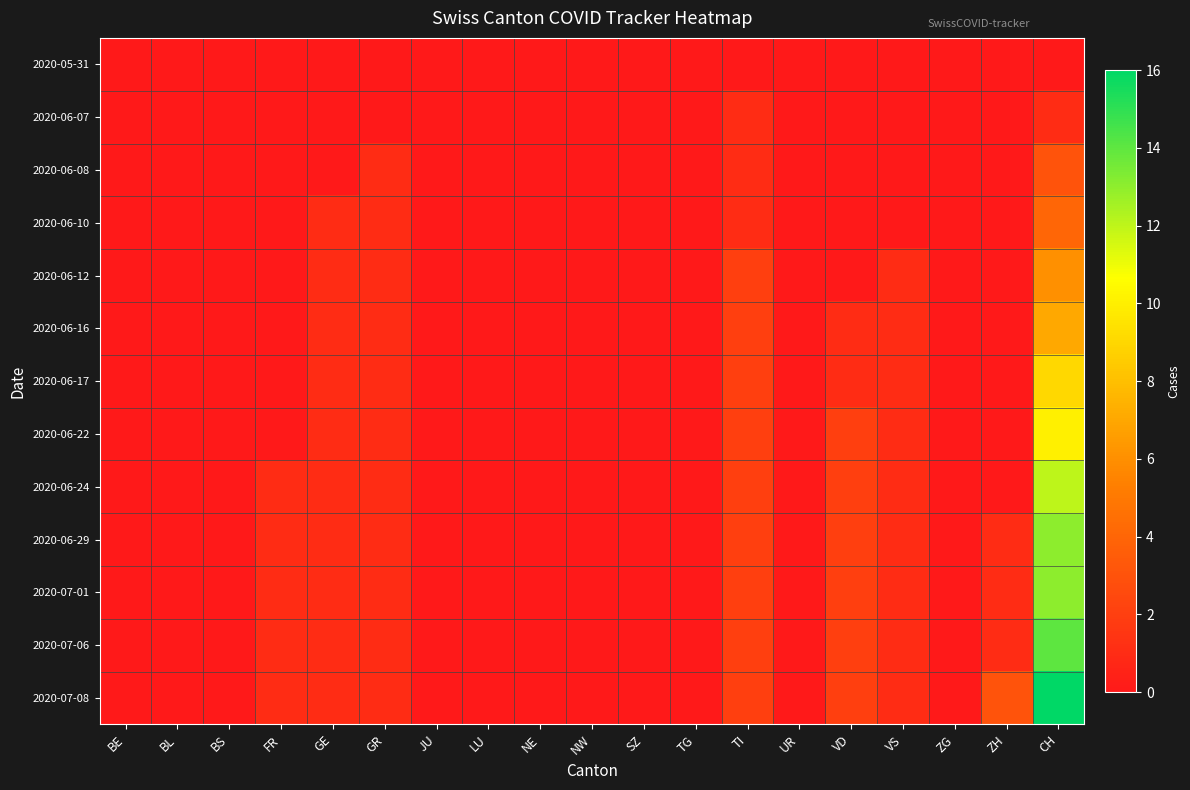

Which category has the highest value across all series?

CH